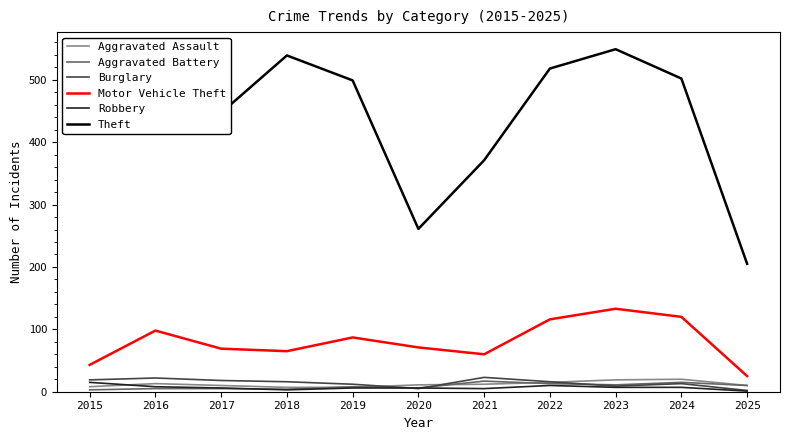

What is the maximum value shown in the chart?

549